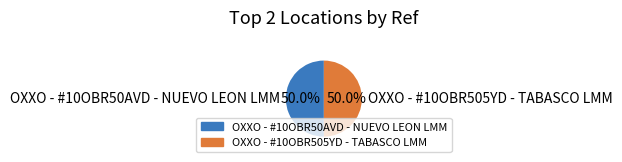

What is the ratio of the value at OXXO - #10OBR50AVD - NUEVO LEON LMM to the value at OXXO - #10OBR505YD - TABASCO LMM?

1.0